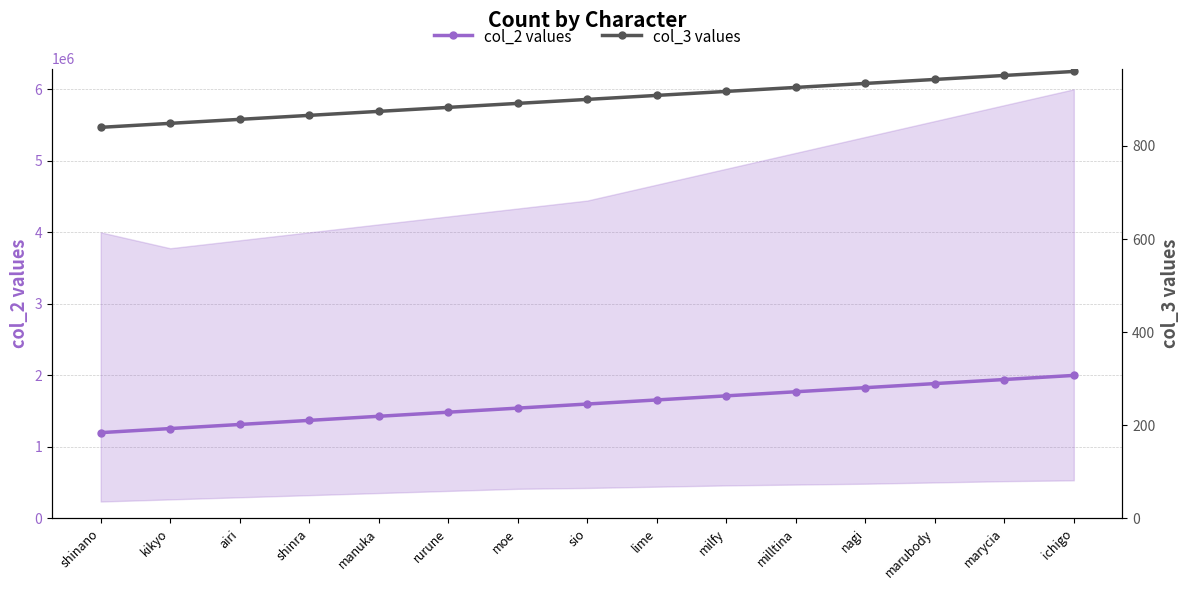

Is this an area chart (filled region under the line)?

No